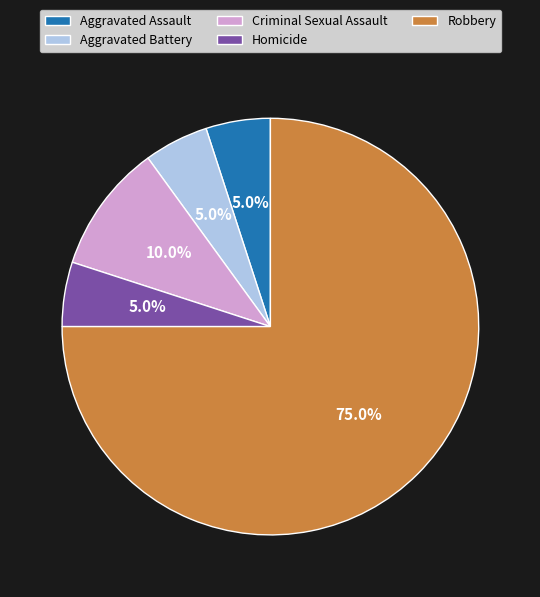

Count the number of slices in the pie.

5